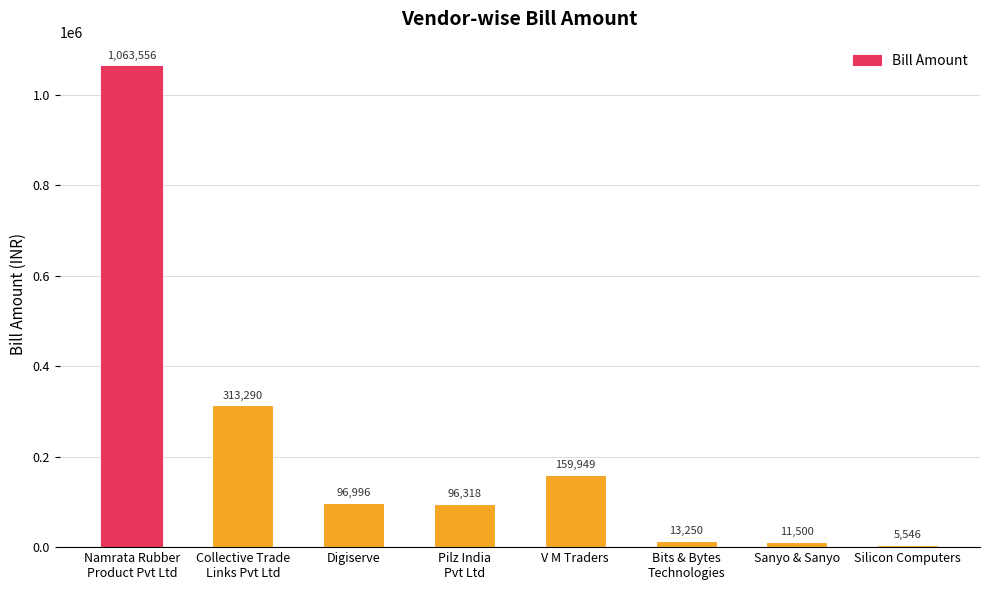

At which label does the data first exceed 96996?

Namrata Rubber
Product Pvt Ltd